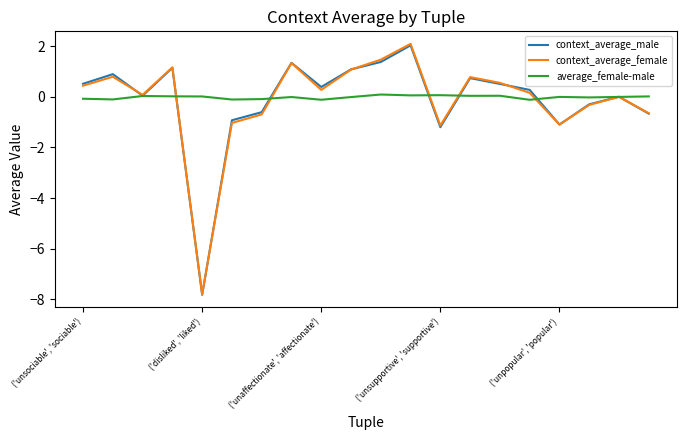

What is the average value of the context_average_female series?

-0.1